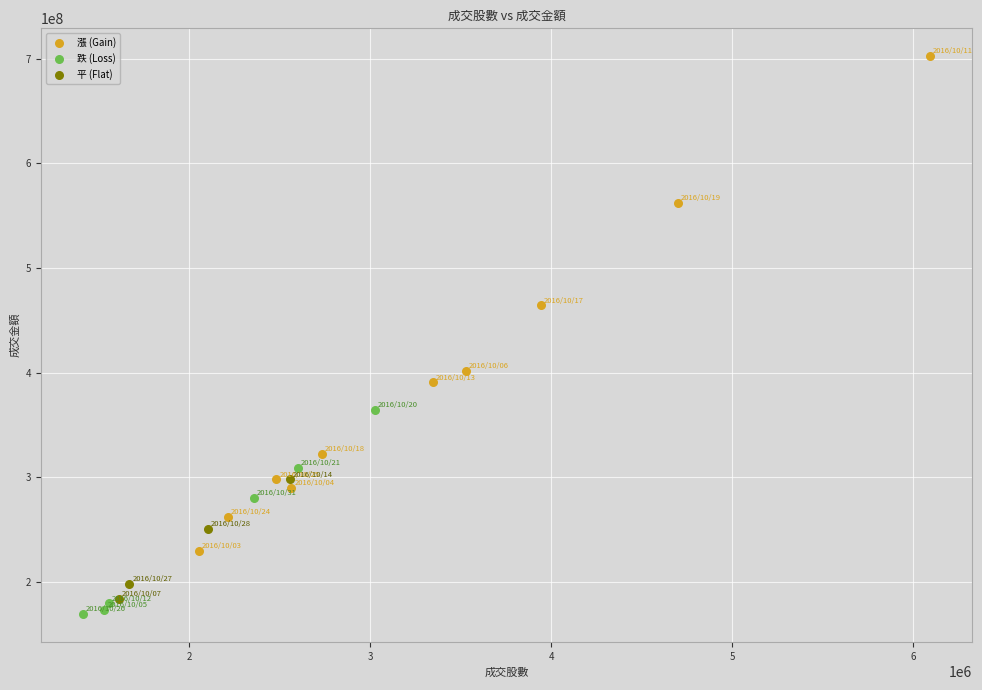

Which series contains the highest Y value?

漲 (Gain)